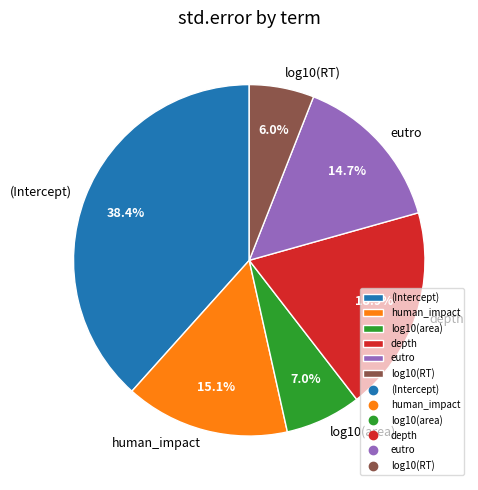

Combined, what portion of the pie is depth and log10(area)?

25.9%